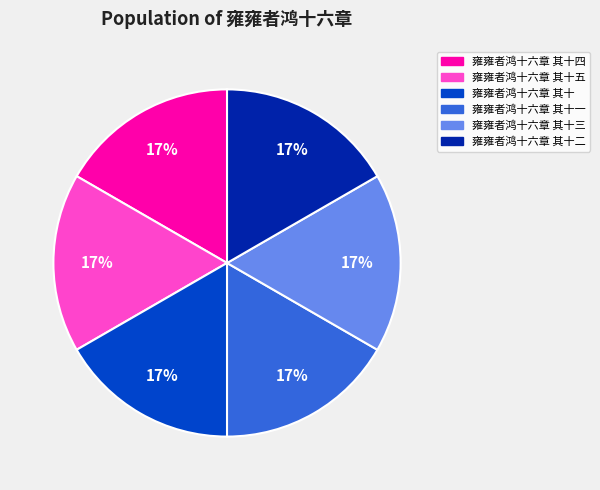

What percentage is the 雍雍者鸿十六章 其十四 slice, to the nearest percent?

17%